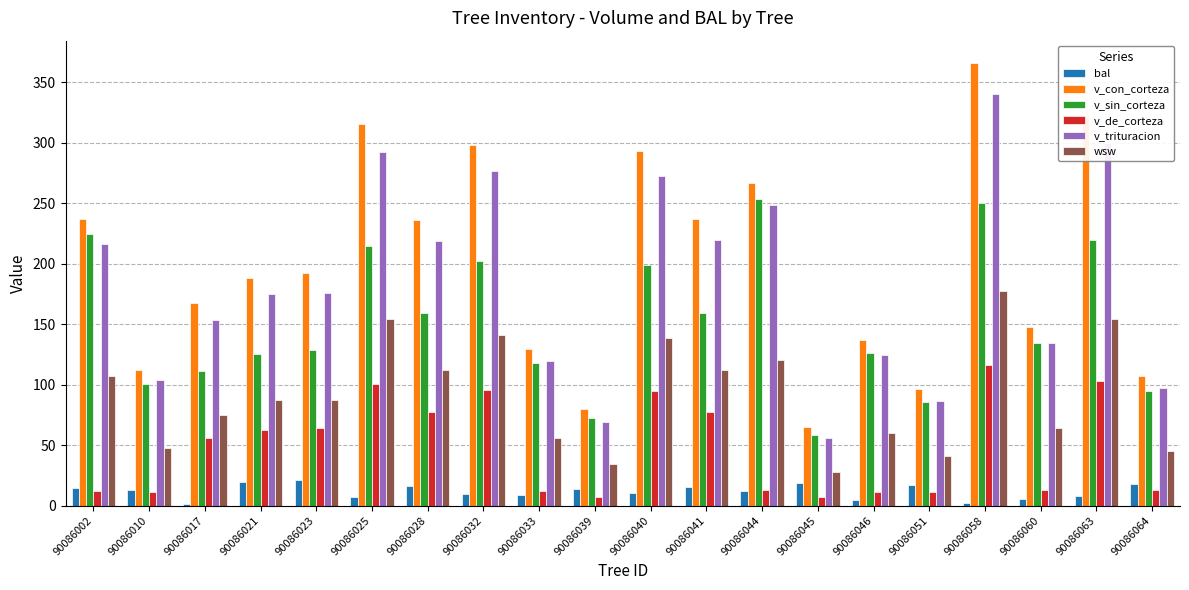

Is it true that bal equals 6.8 at 90086025?

True